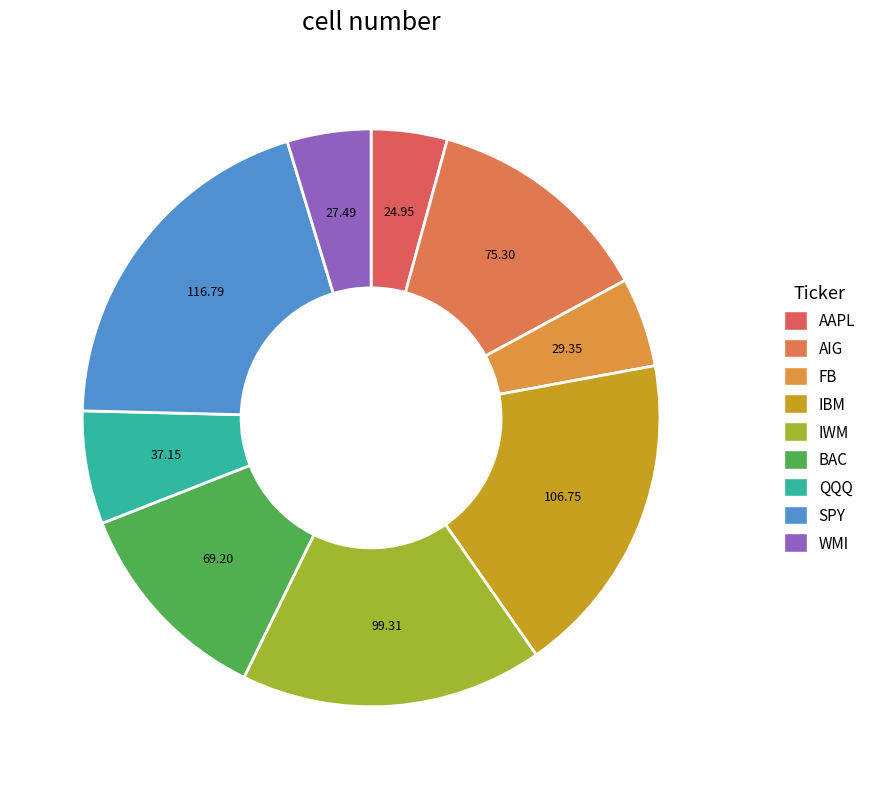

Which category has the smallest portion of the pie?

AAPL